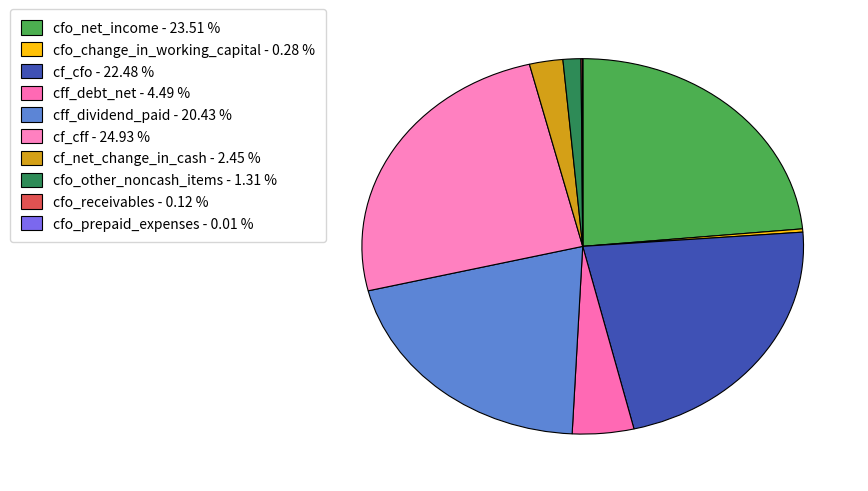

Rank the categories by value from highest to lowest.

cf_cff, cfo_net_income, cf_cfo, cff_dividend_paid, cff_debt_net, cf_net_change_in_cash, cfo_other_noncash_items, cfo_change_in_working_capital, cfo_receivables, cfo_prepaid_expenses